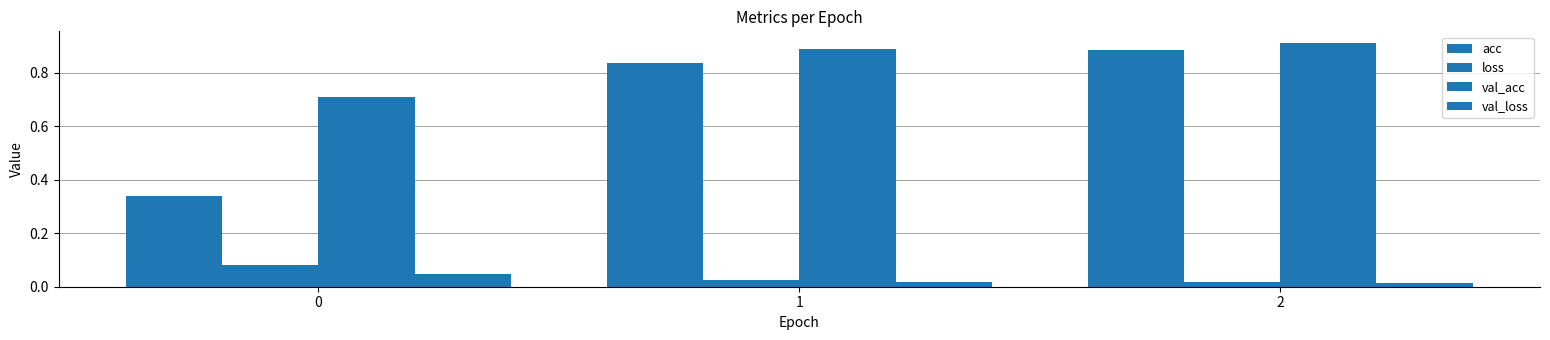

Is it true that val_acc equals 0.9 at 1?

True